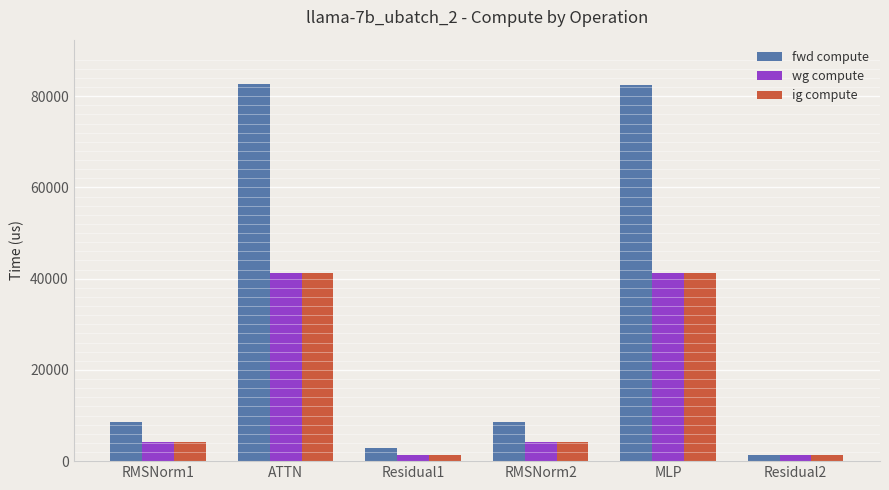

What is the difference between the second highest and minimum values in the wg compute series?

39825.8